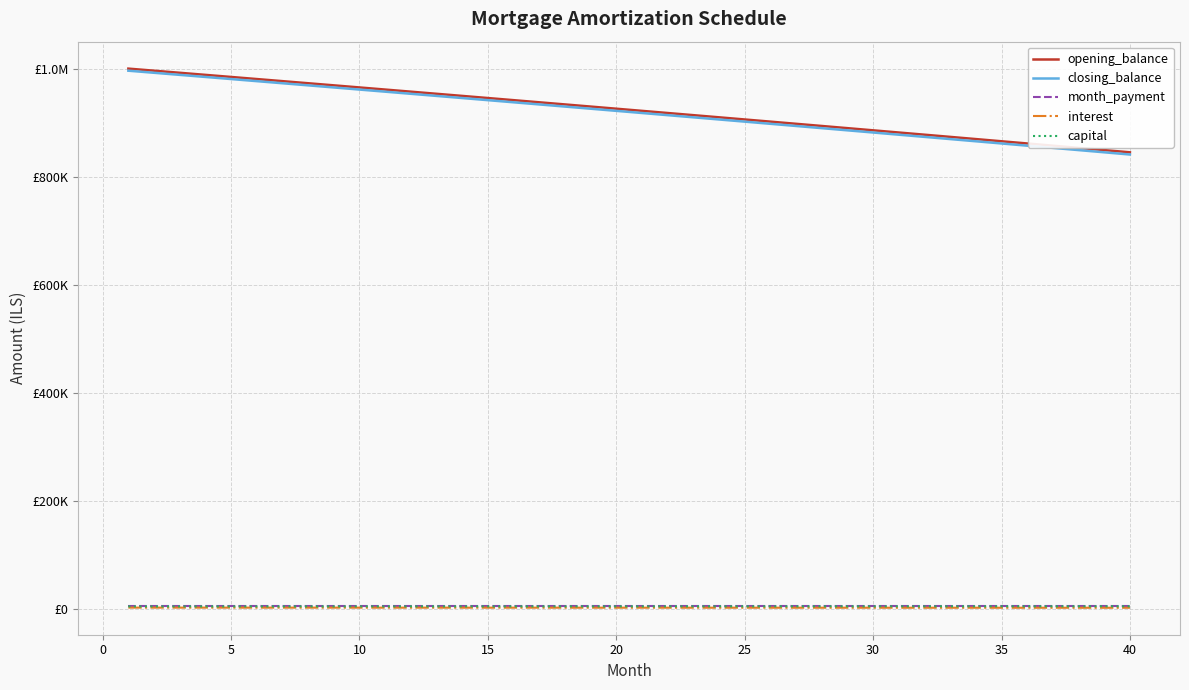

Is this an area chart (filled region under the line)?

No